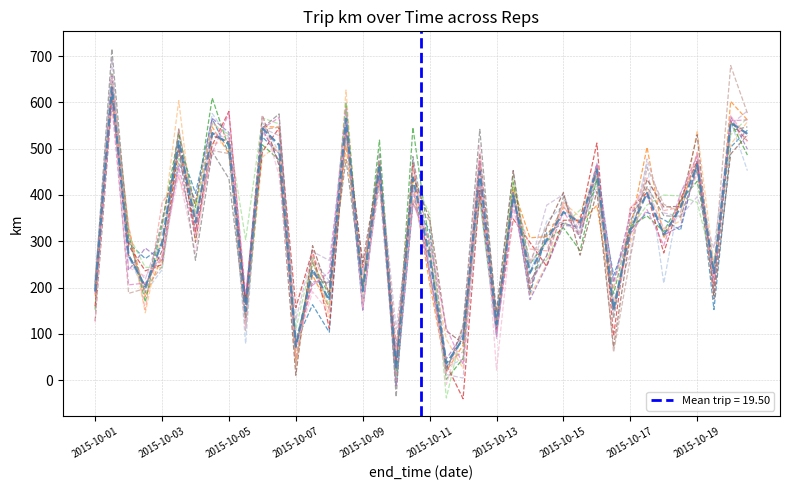

What is the label of the 10th point from the left?

2015-10-05